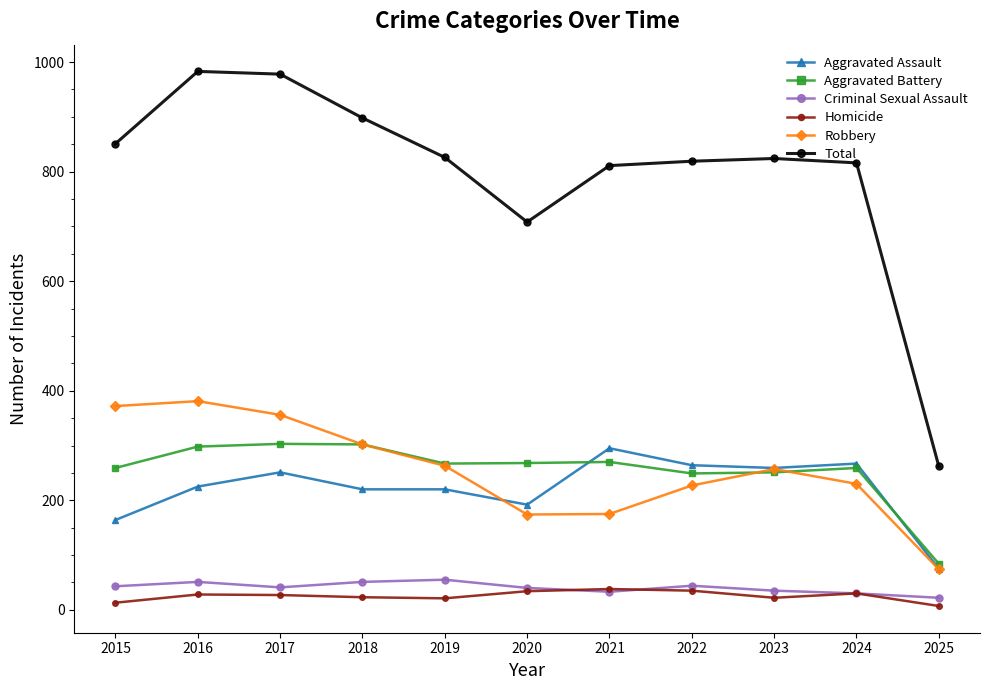

Does the chart display data point markers on the line(s)?

Yes